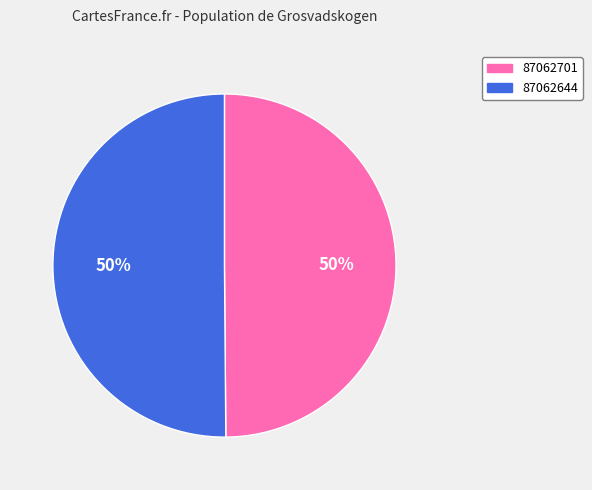

True or false: 87062644 accounts for 50% of the total.

True